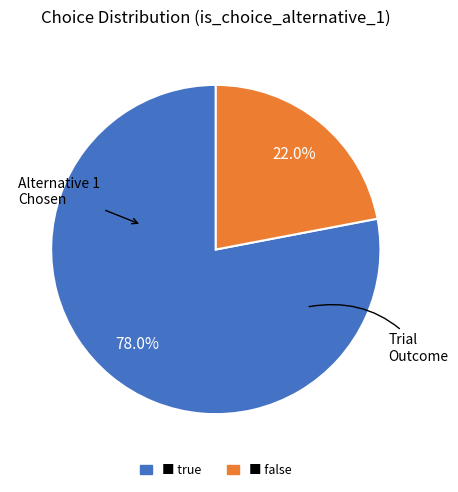

Is there a majority slice in this chart?

Yes